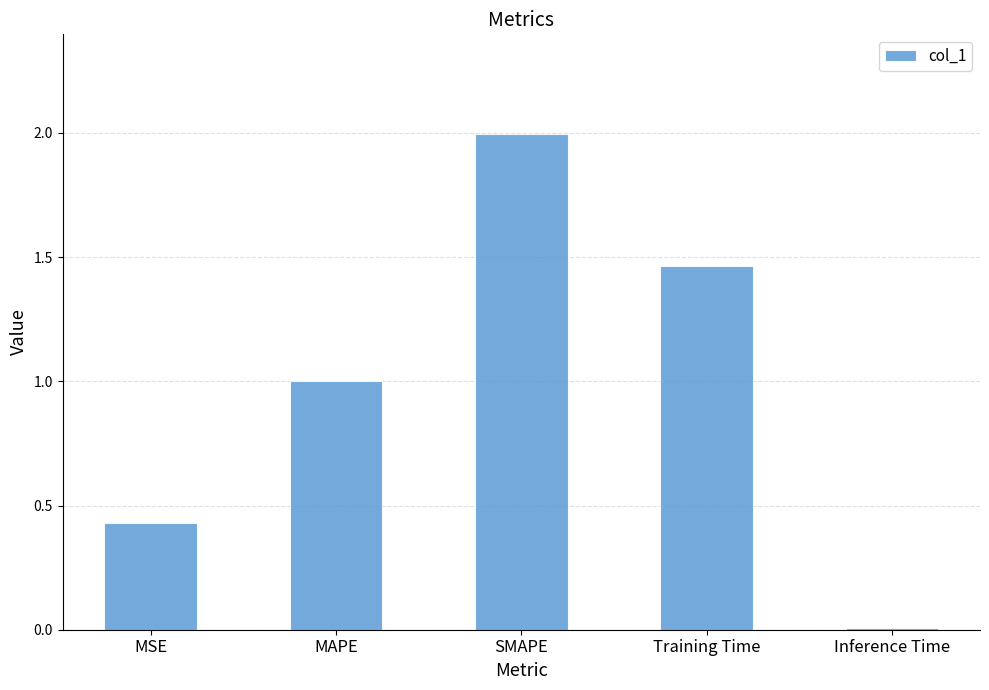

How many series are shown in this chart?

1